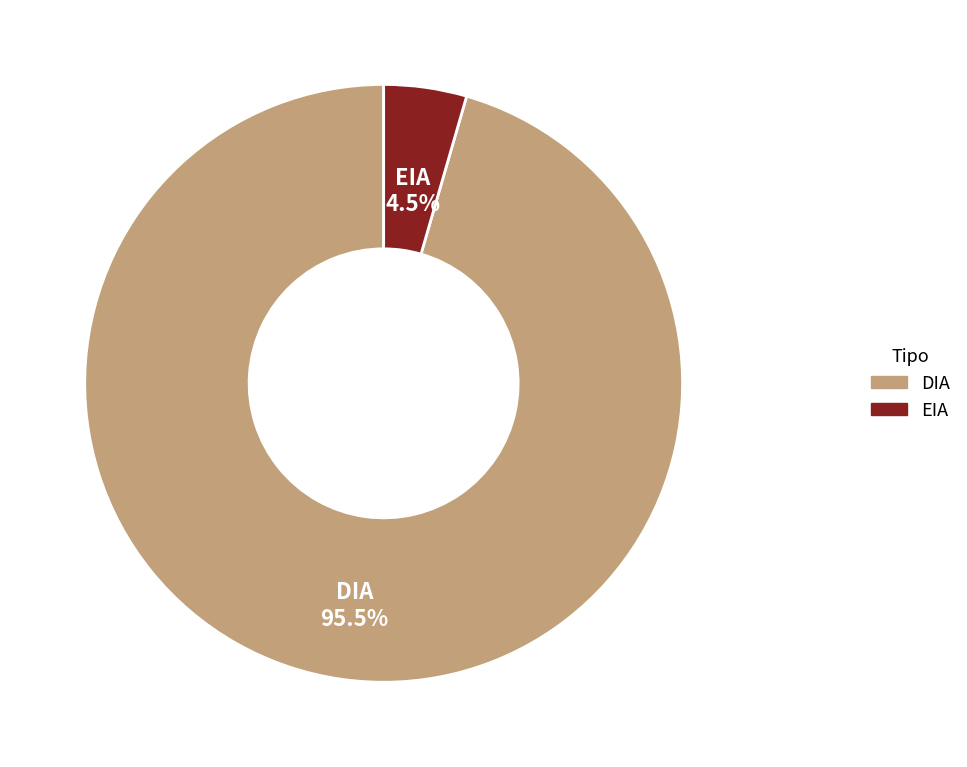

Which category accounts for the majority?

DIA